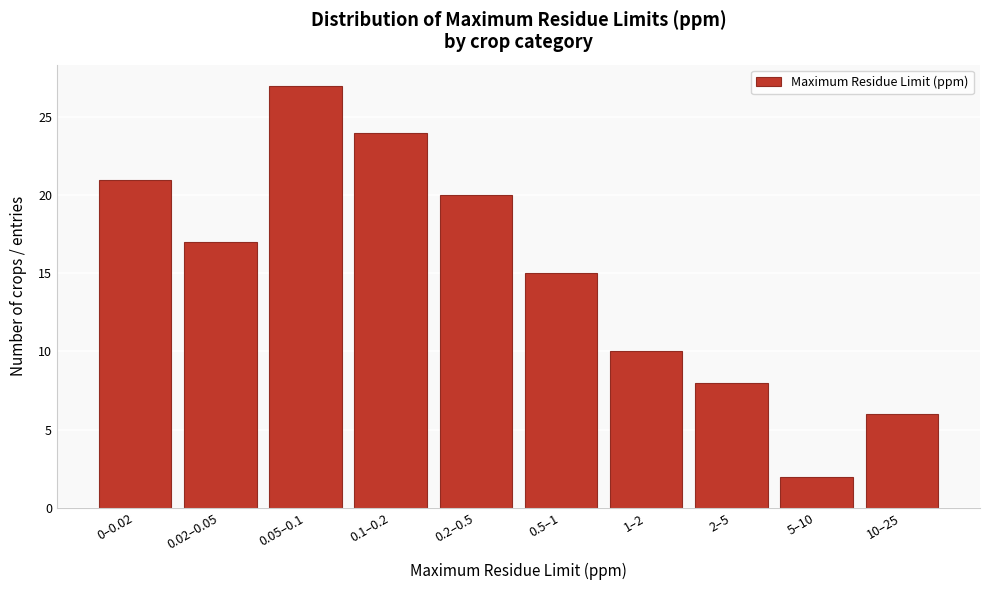

Reading right to left, what are all the values shown in this chart?

6	2	8	10	15	20	24	27	17	21